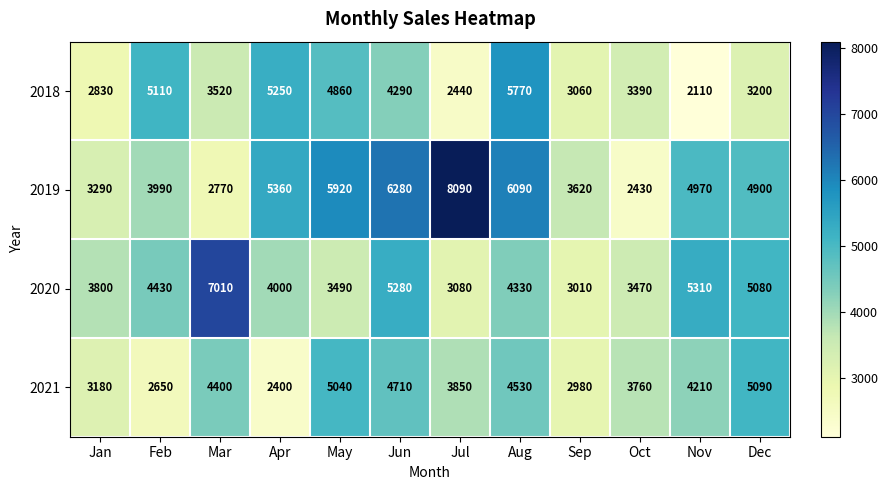

Which series changed the most between Jul and Sep?

2019